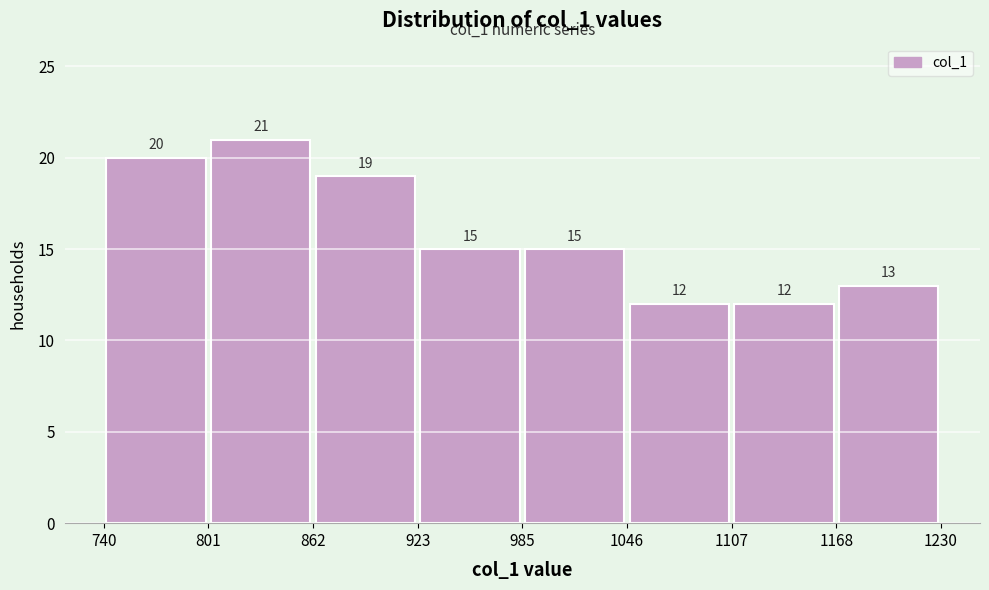

How tall is the bar that spans 801 to 862 on the x-axis?

21